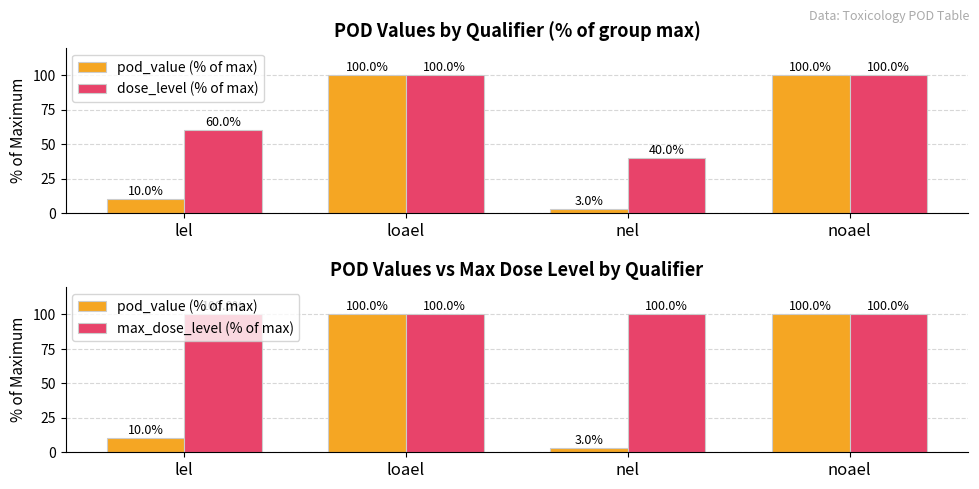

What is the value of the pod_value (% of max) bar at the 1st from the left?

10